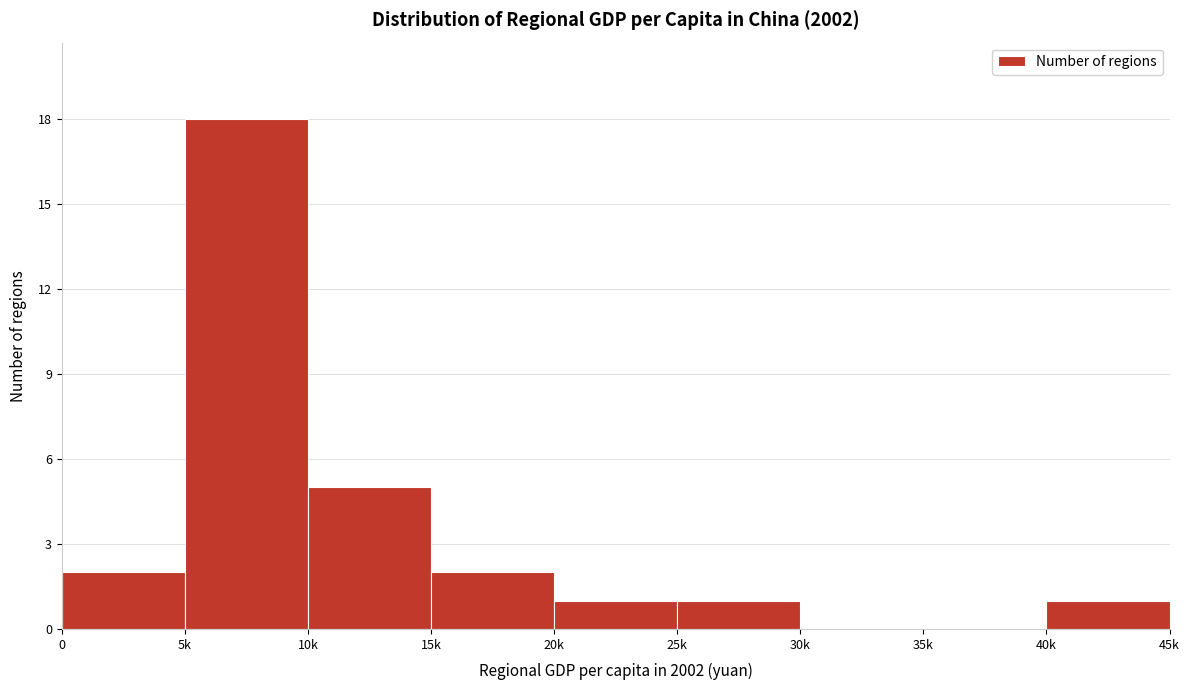

Reading right to left, what are all the values shown in this chart?

40k=1	35k=0	30k=0	25k=1	20k=1	15k=2	10k=5	5k=18	0=2